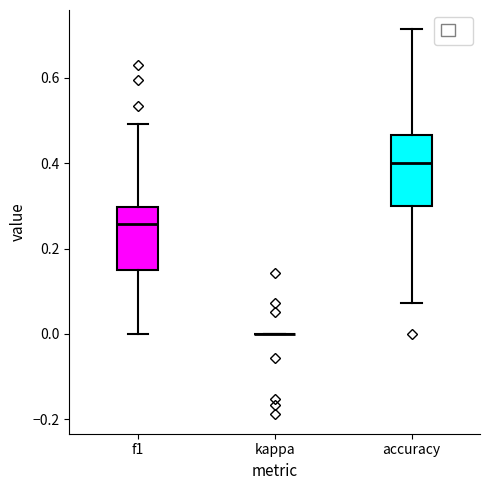

Reading left to right, transcribe this box plot: for each box, give where its median line is, the range the box spans, and where its two whiskers end, as read against the y-axis. The values are not printed on the chart, so give them approximately, as read against the axis.

f1: median 0.26, box 0.14 to 0.30, whiskers 0.00 to 0.50
kappa: box collapsed to a line at 0.00, whiskers 0.00 to 0.00
accuracy: median 0.40, box 0.30 to 0.46, whiskers 0.08 to 0.72